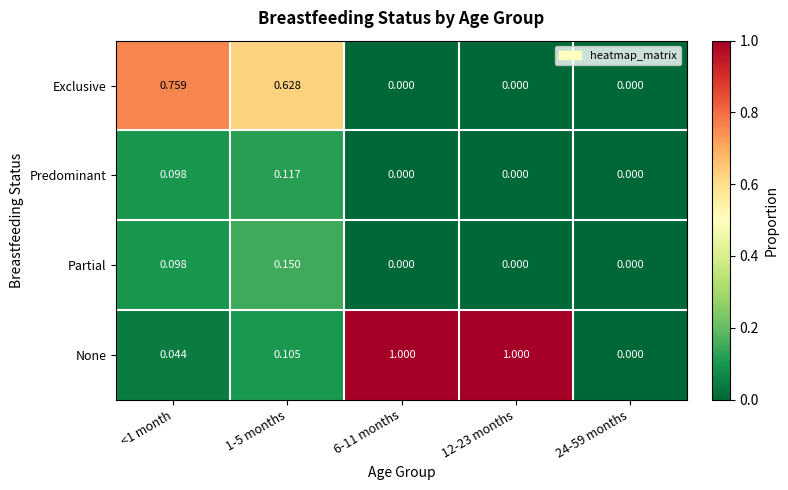

How many series are shown in this chart?

4